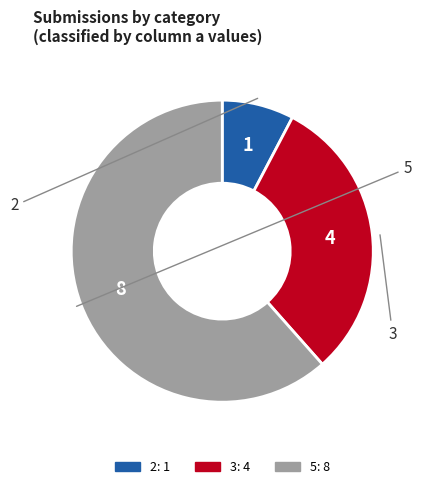

Rank the categories by value from highest to lowest.

5, 3, 2